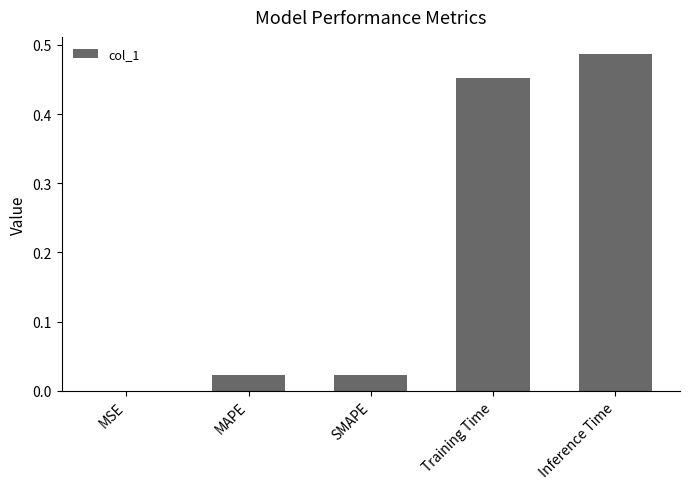

What is the average value?

0.2